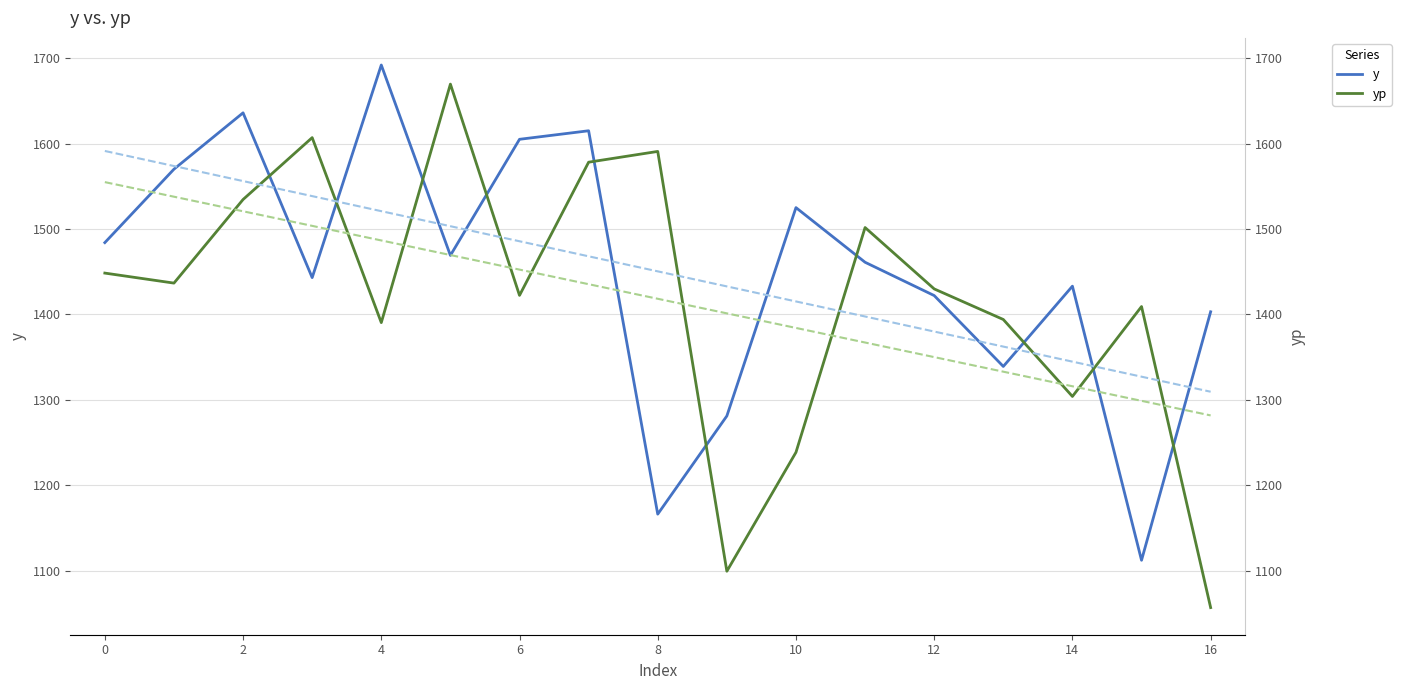

Reading left to right, what are all the values shown in this chart?

y: 1484.0	1570.0	1636.0	1443.0	1692.0	1469.0	1605.0	1615.0	1166.0	1281.0	1525.0	1461.0	1422.0	1339.0	1433.0	1112.0	1403.0
yp: 1448.3	1436.6	1534.5	1607.0	1390.3	1669.6	1422.2	1578.2	1590.8	1099.1	1238.4	1501.7	1429.8	1394.0	1303.9	1409.1	1056.6